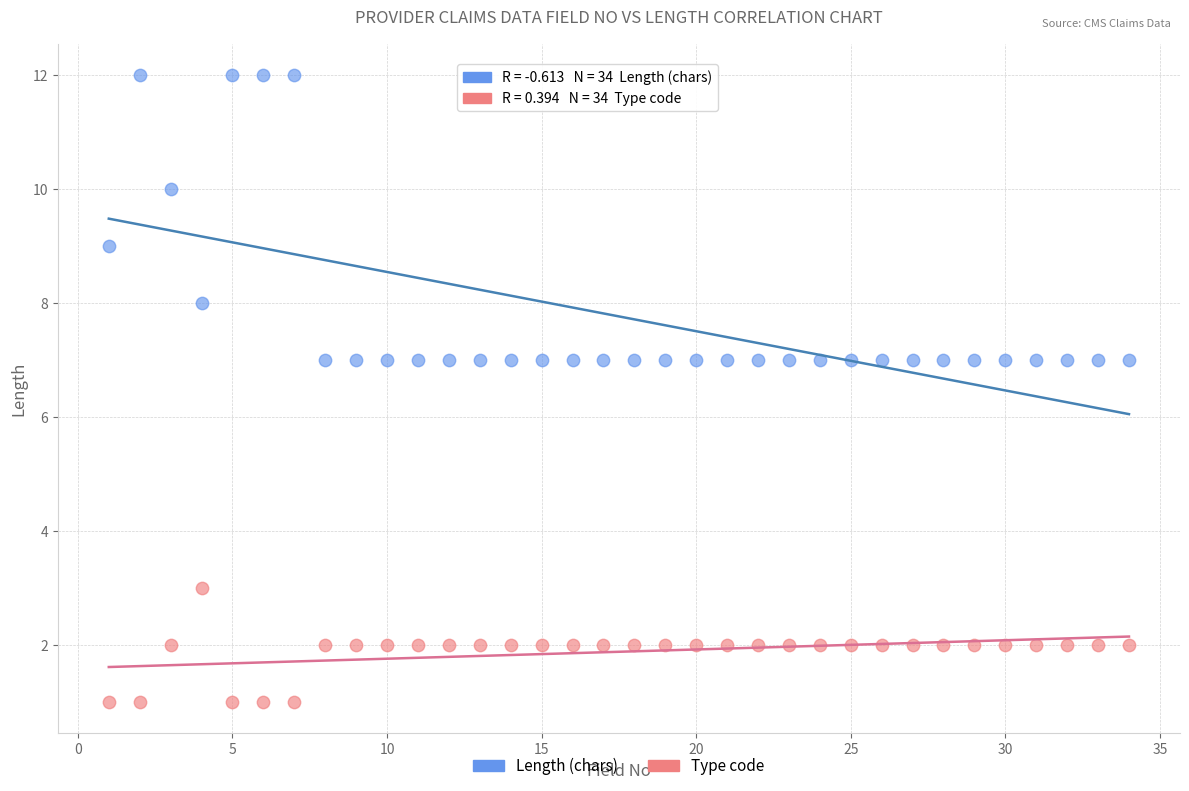

Which series has the largest Y range (max minus min)?

Length (chars)